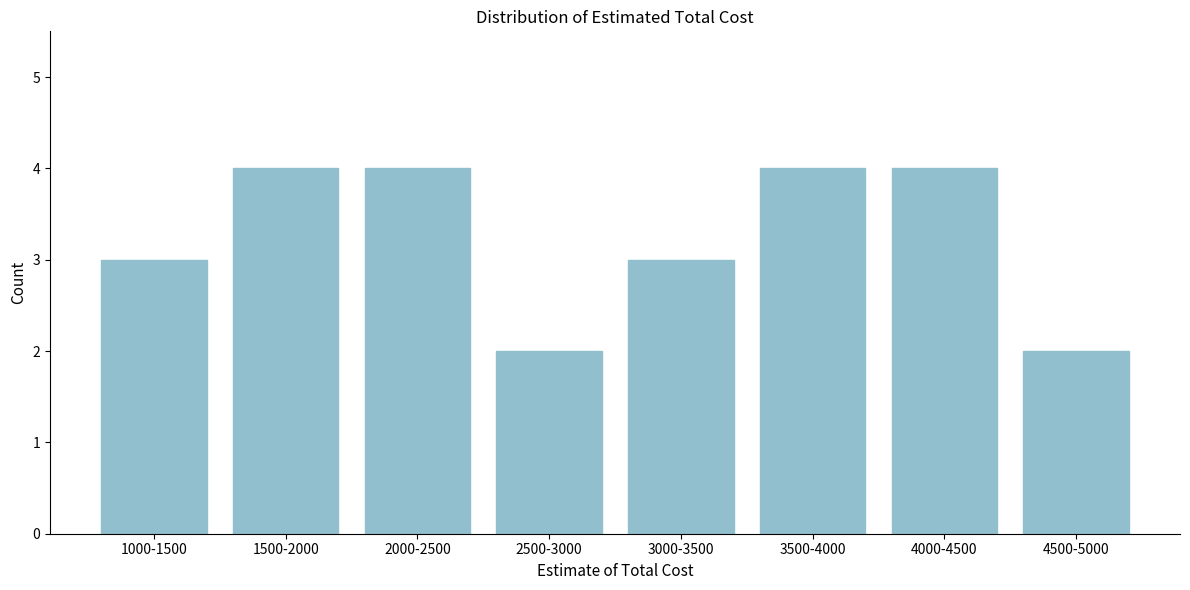

Reading left to right, transcribe all the data shown in this chart.

3	4	4	2	3	4	4	2